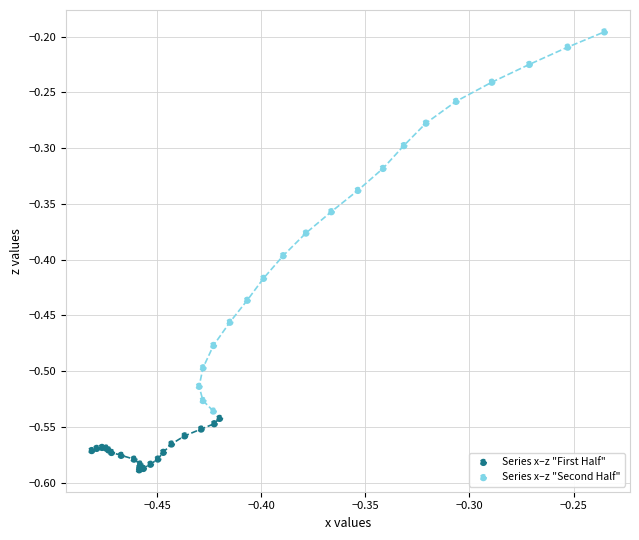

Which series reaches the maximum Y coordinate?

Series x–z "Second Half"